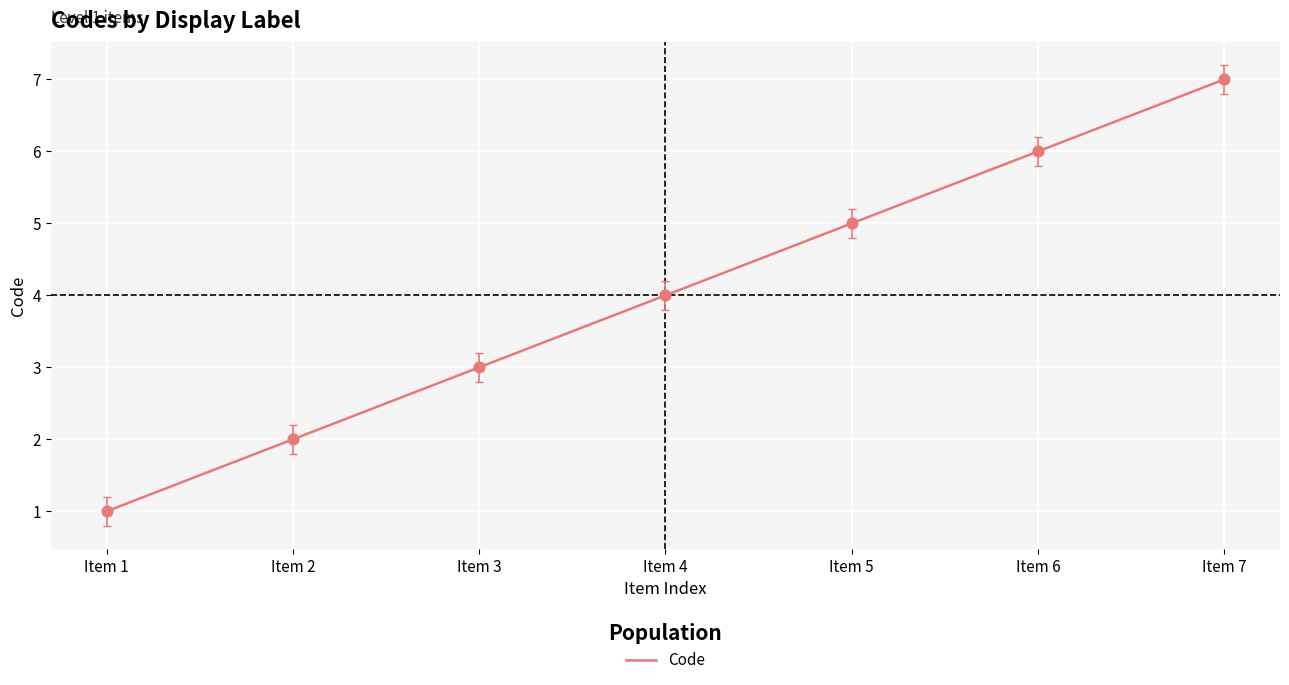

What is the ratio of the value at Item 3 to the value at Item 7?

0.4